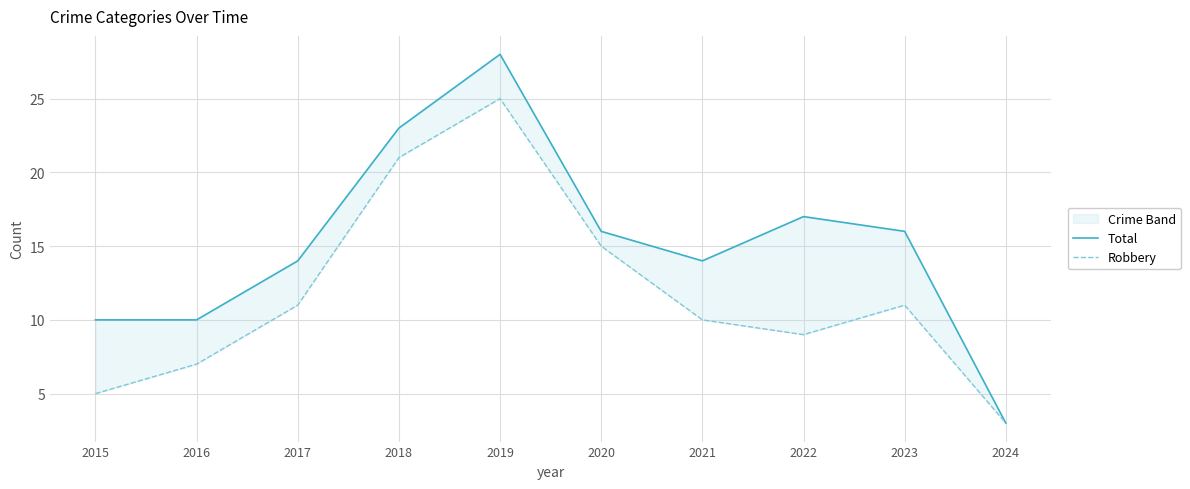

What is the total value across all series at 2023?

27